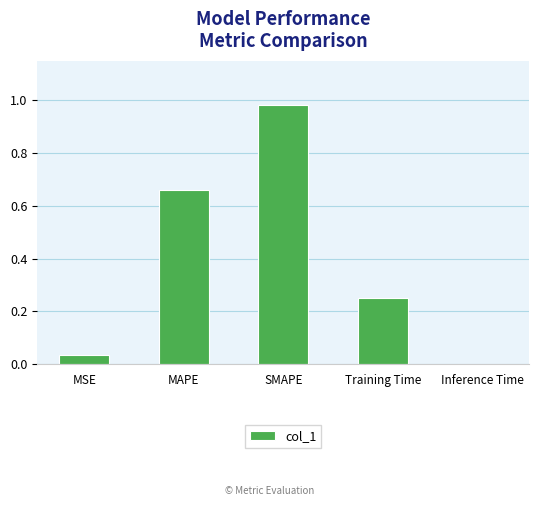

Does the chart contain stacked bars?

No